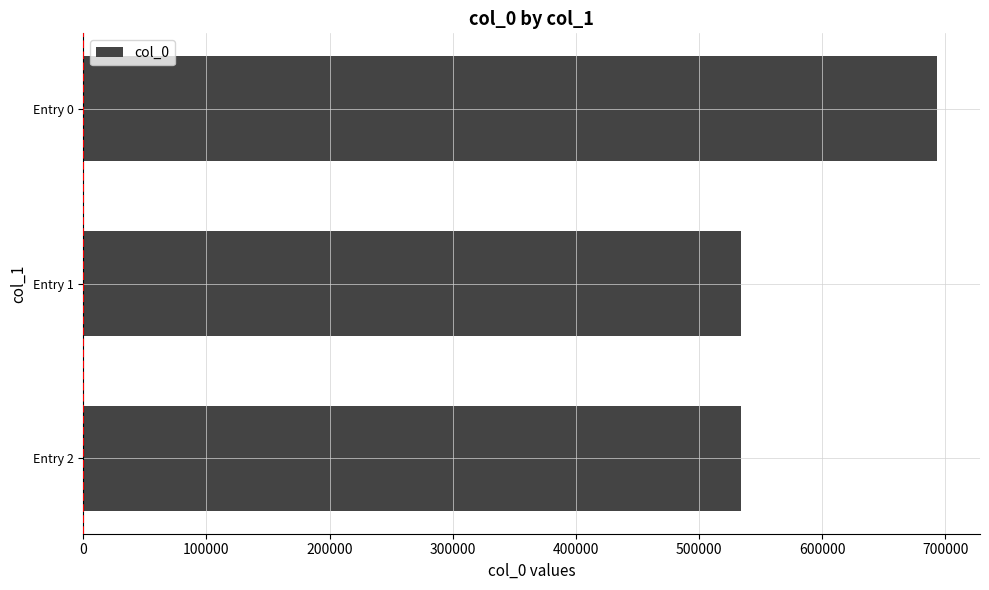

What is the change in value from Entry 2 to Entry 0?

+159139